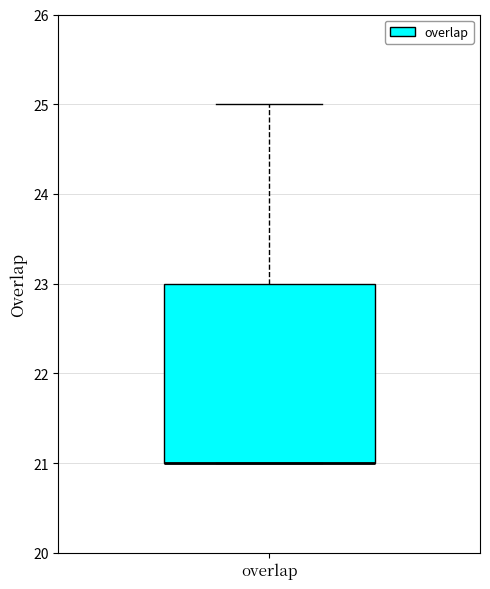

Read this box plot against the y-axis: the position of the median line, the range covered by the box, and the ends of both whiskers. The values are not printed on the chart, so give them approximately, as read against the axis.

median 21 (drawn on the box's lower edge), box 21 to 23, whiskers 21 to 25